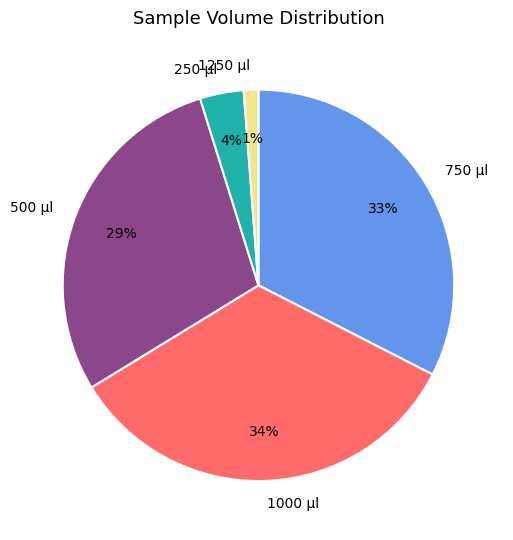

Is 500 the majority of the pie?

No